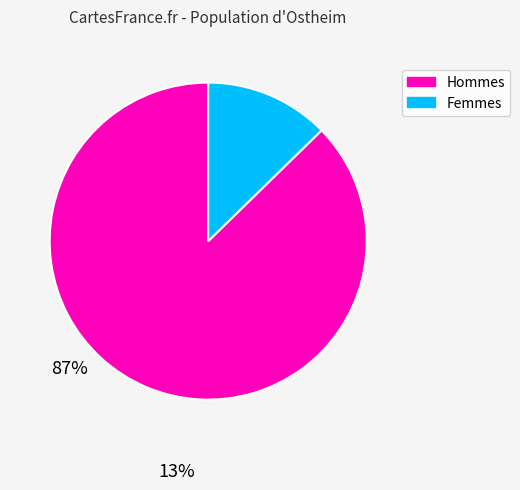

How many segments does this pie chart have?

2